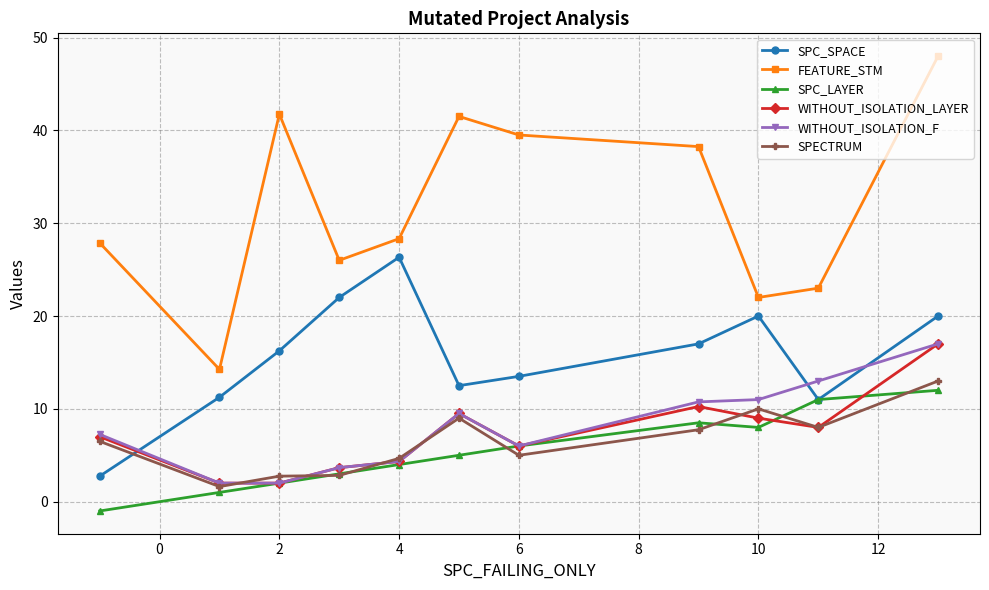

In SPC_SPACE, how many points are higher than both neighbors (excluding endpoints)?

2